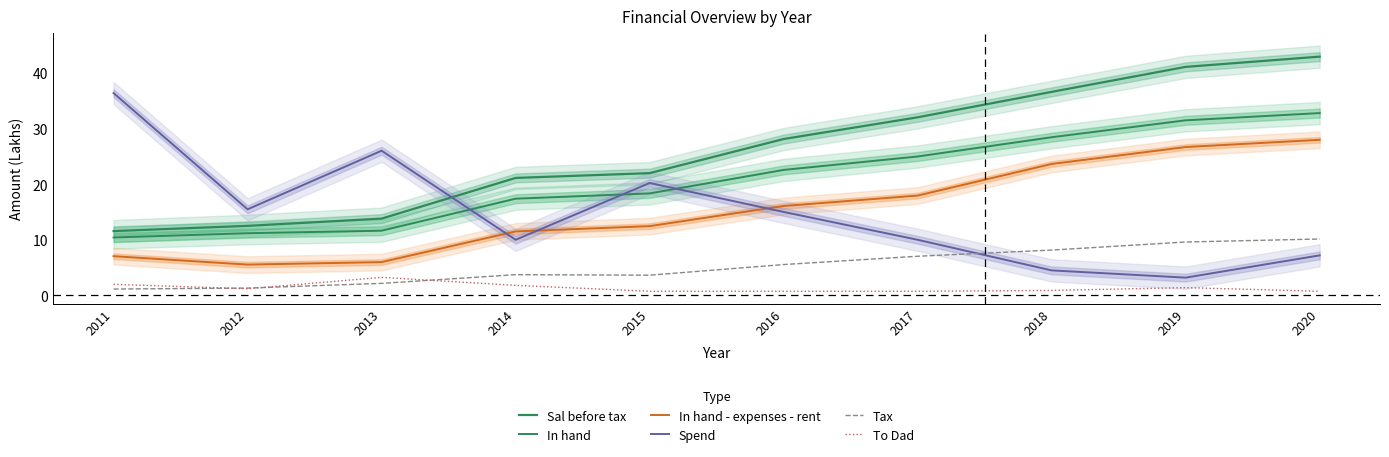

Count the number of categories in the chart.

10